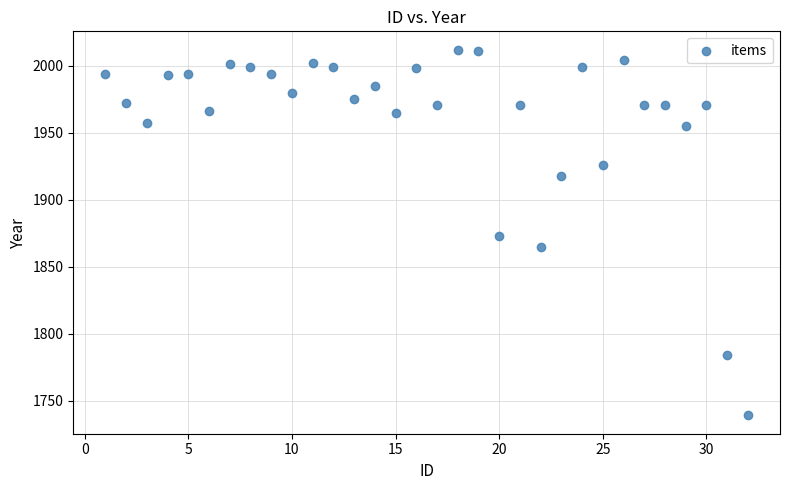

What is the range of X values (max minus min)?

31